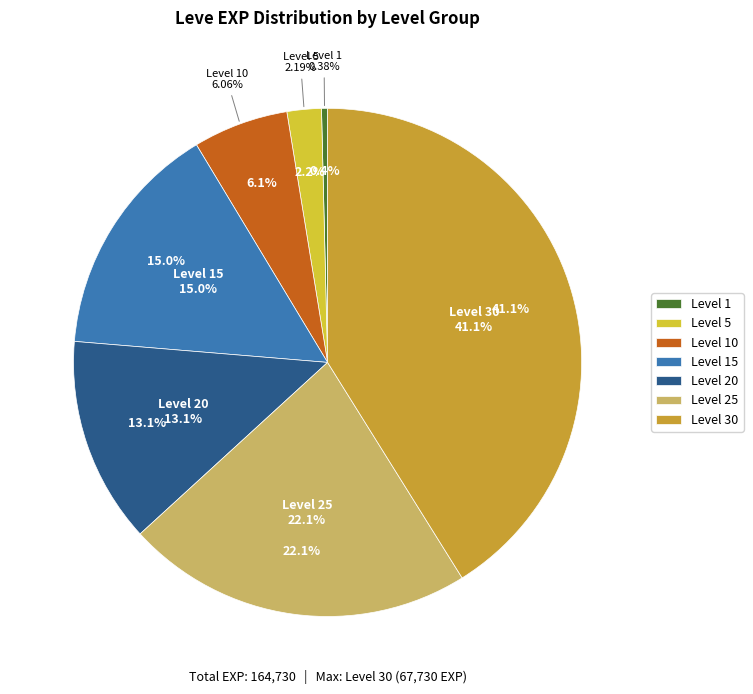

How many segments does this pie chart have?

7